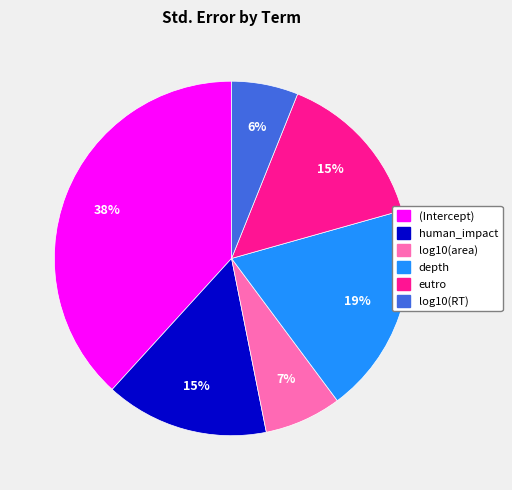

Which slice is the largest?

(Intercept)